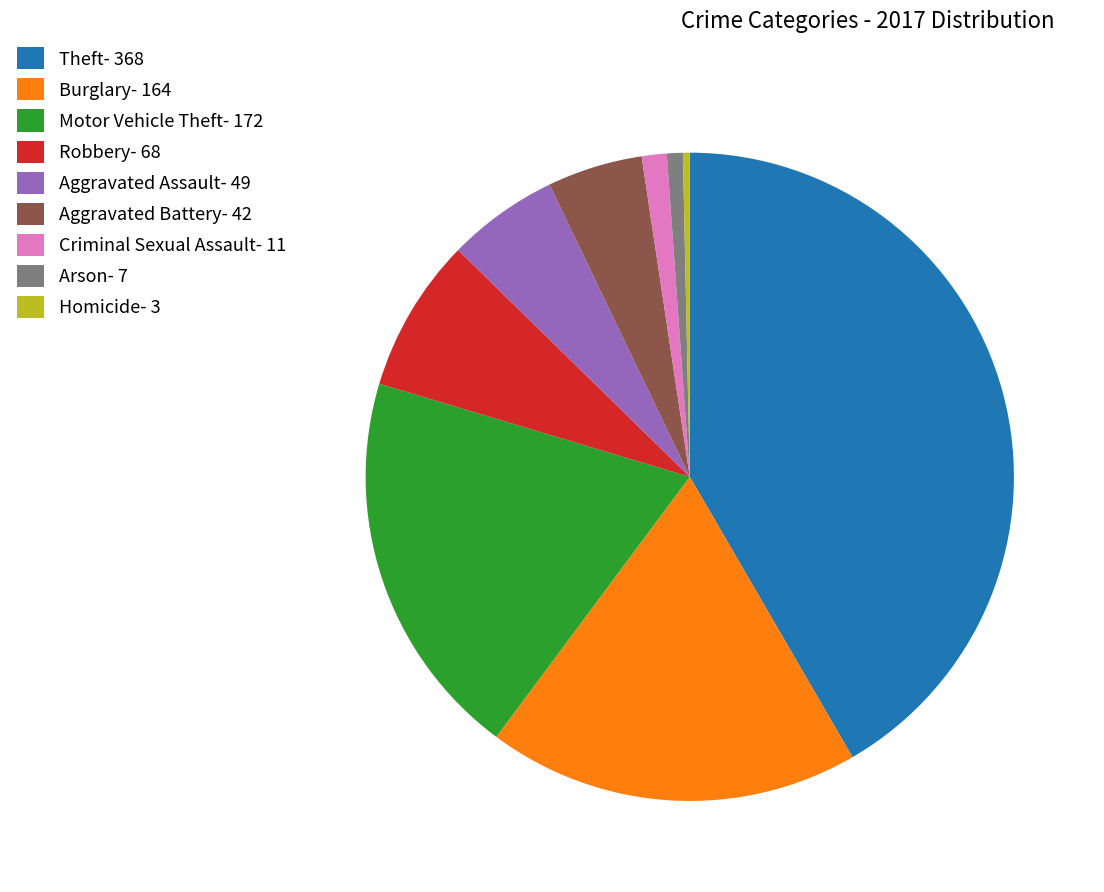

The Aggravated Assault- 49 slice represents 1% of the pie. True or false?

False